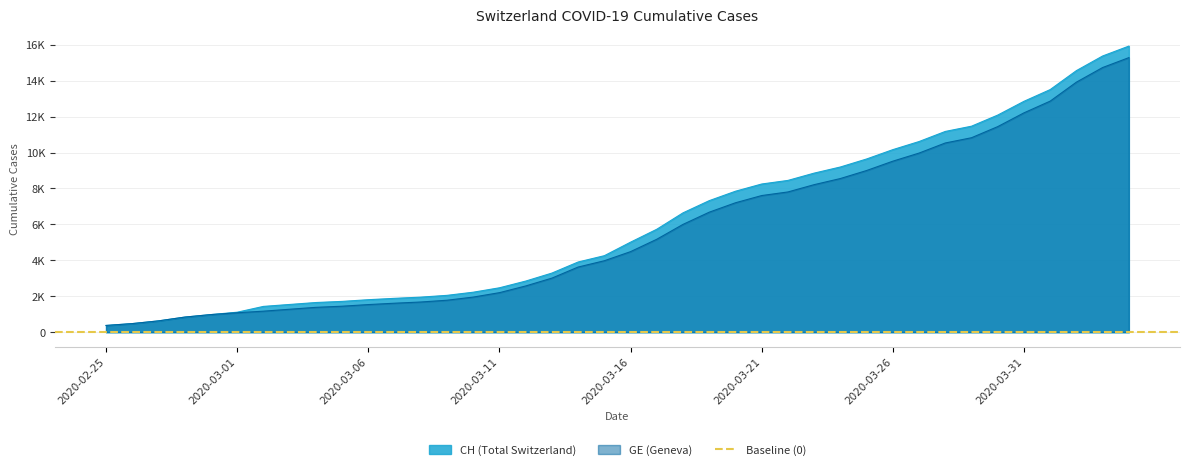

What is the average value of the CH series?

6053